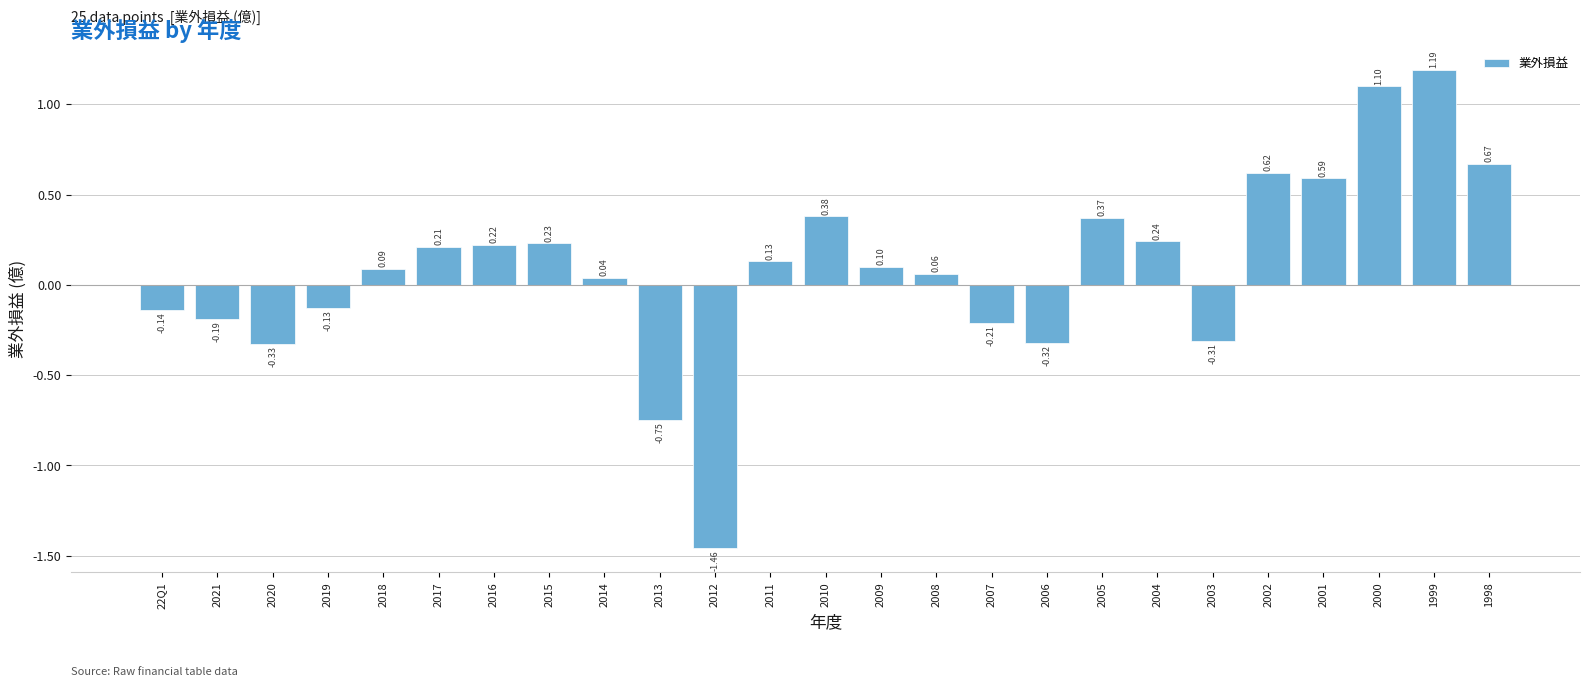

Between 2015 and 2020, which is larger?

2015